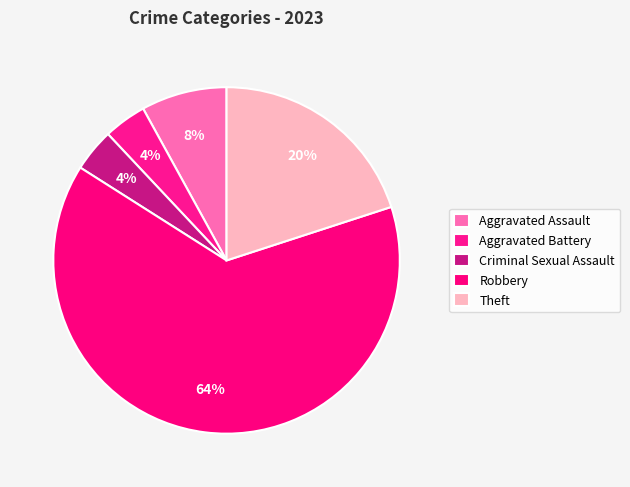

Approximately how many times larger is the value at Criminal Sexual Assault compared to Robbery?

0.1